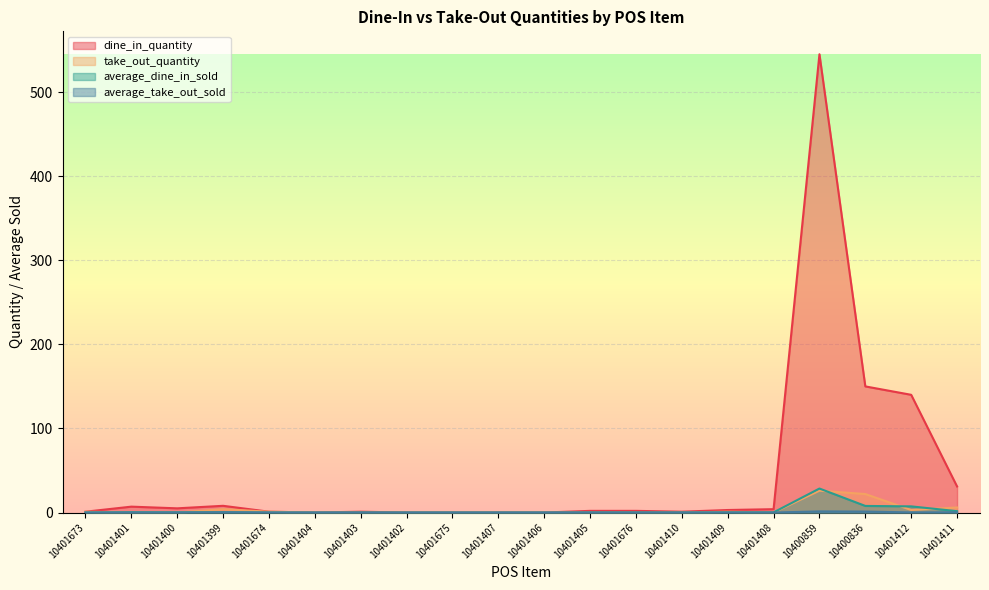

Reading left to right, list all the values displayed in this chart.

dine_in_quantity: 10401673=1.0	10401401=7.0	10401400=5.0	10401399=8.0	10401674=1.0	10401404=0.0	10401403=1.0	10401402=0.0	10401675=0.0	10401407=0.0	10401406=0.0	10401405=2.0	10401676=2.0	10401410=1.0	10401409=3.0	10401408=4.0	10400859=545.0	10400836=150.0	10401412=140.0	10401411=31.0
take_out_quantity: 10401673=1.0	10401401=0.0	10401400=0.0	10401399=4.0	10401674=1.0	10401404=0.0	10401403=0.0	10401402=0.0	10401675=0.0	10401407=0.0	10401406=0.0	10401405=0.0	10401676=0.0	10401410=0.0	10401409=1.0	10401408=0.0	10400859=26.0	10400836=22.0	10401412=3.0	10401411=6.0
average_dine_in_sold: 10401673=0.1	10401401=0.4	10401400=0.3	10401399=0.4	10401674=0.1	10401404=0.0	10401403=0.1	10401402=0.0	10401675=0.0	10401407=0.0	10401406=0.0	10401405=0.1	10401676=0.1	10401410=0.1	10401409=0.2	10401408=0.2	10400859=28.5	10400836=7.9	10401412=7.3	10401411=1.6
average_take_out_sold: 10401673=0.1	10401401=0.0	10401400=0.0	10401399=0.2	10401674=0.1	10401404=0.0	10401403=0.0	10401402=0.0	10401675=0.0	10401407=0.0	10401406=0.0	10401405=0.0	10401676=0.0	10401410=0.0	10401409=0.1	10401408=0.0	10400859=1.4	10400836=1.2	10401412=0.2	10401411=0.3